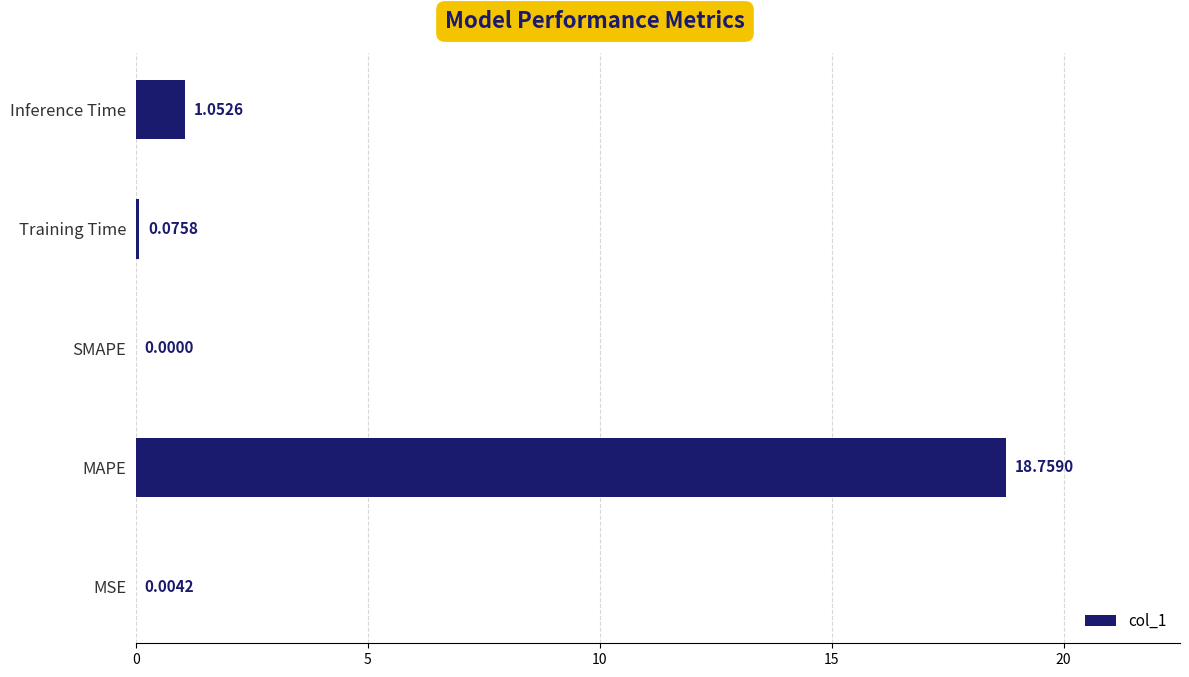

What is the sum of the values at SMAPE and MAPE?

18.8